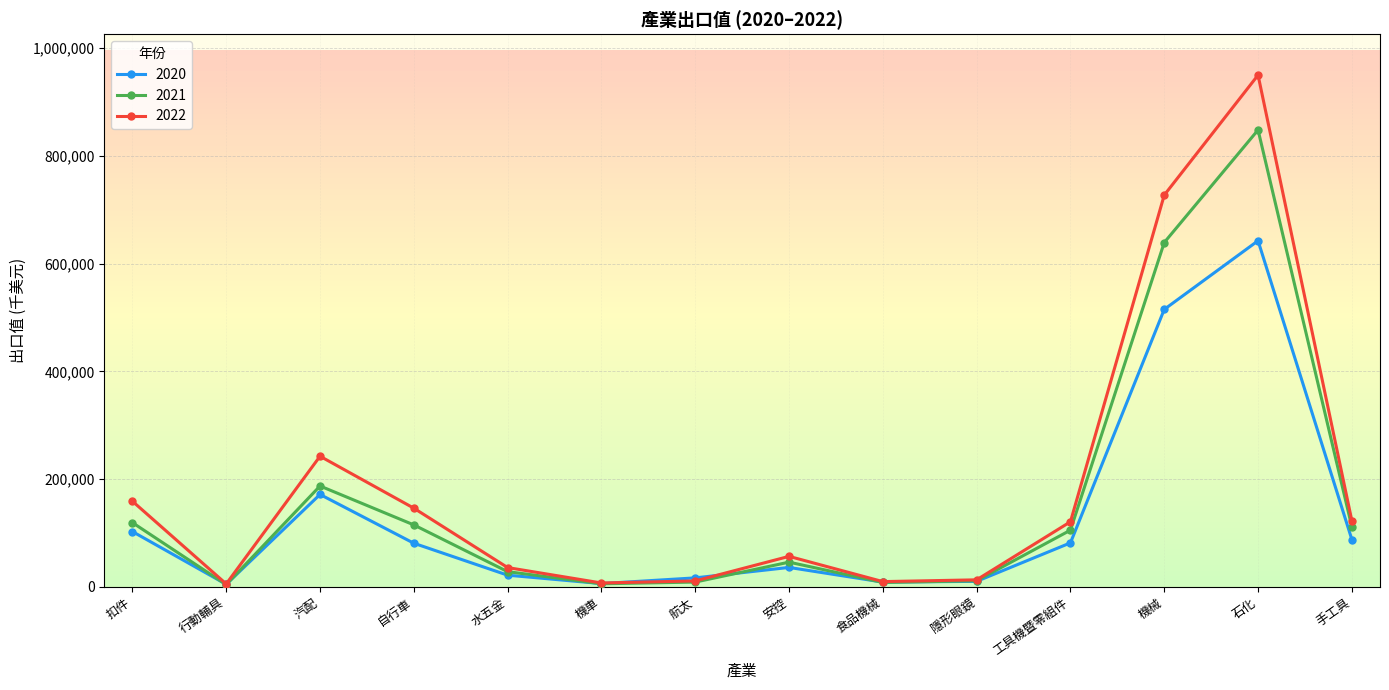

The 2022 series shows 192571 at 石化. True or false?

False